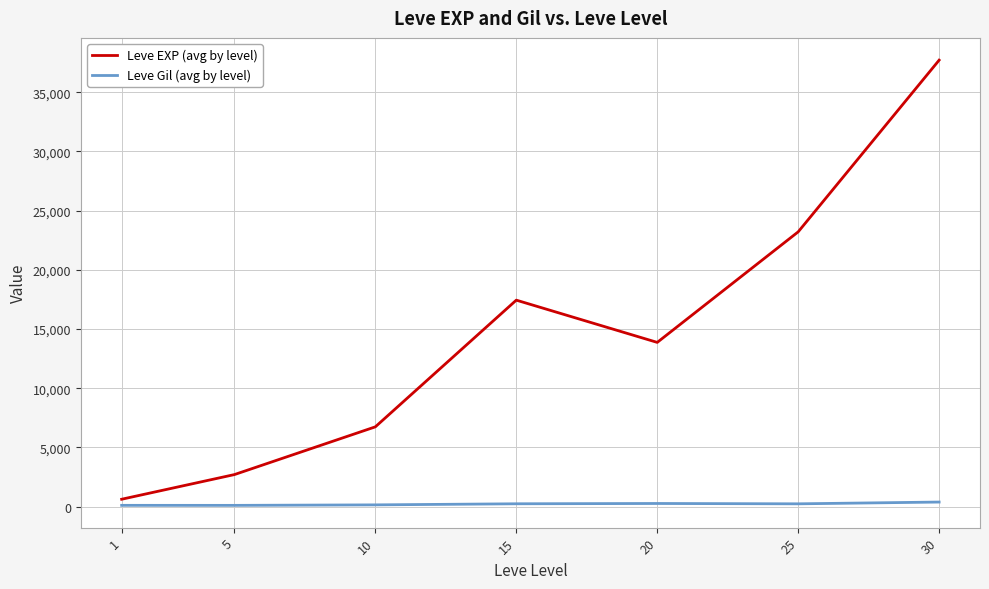

Rank the series by their average value, from lowest to highest.

Leve Gil (avg by level), Leve EXP (avg by level)